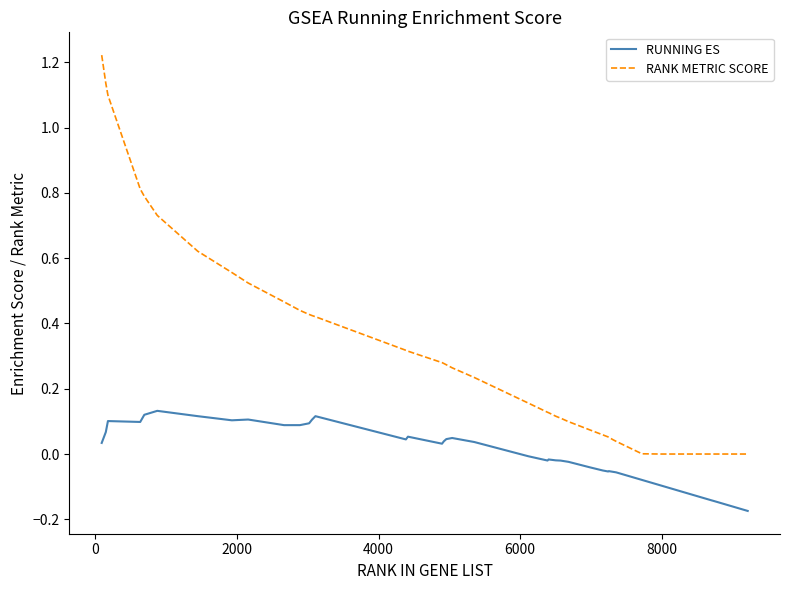

True or false: RANK METRIC SCORE and RUNNING ES intersect in this chart.

False